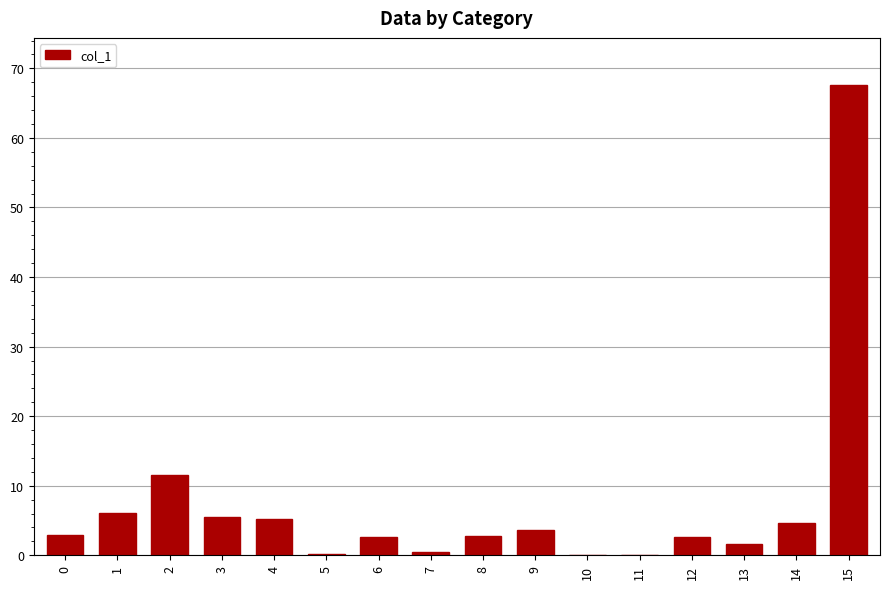

What is the sum of the values at 14 and 6?

7.3